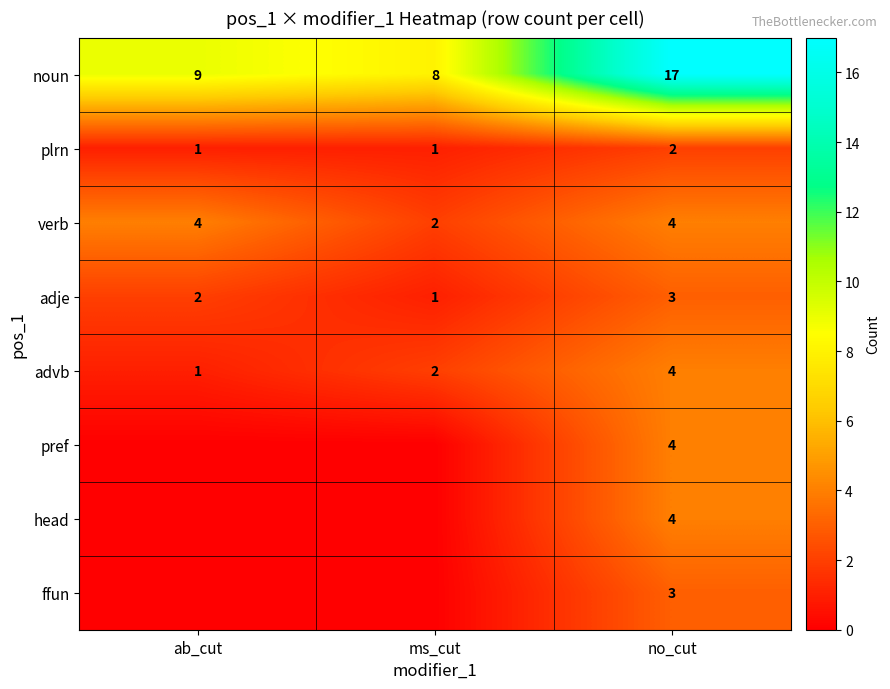

What is the sum of all plrn values?

4